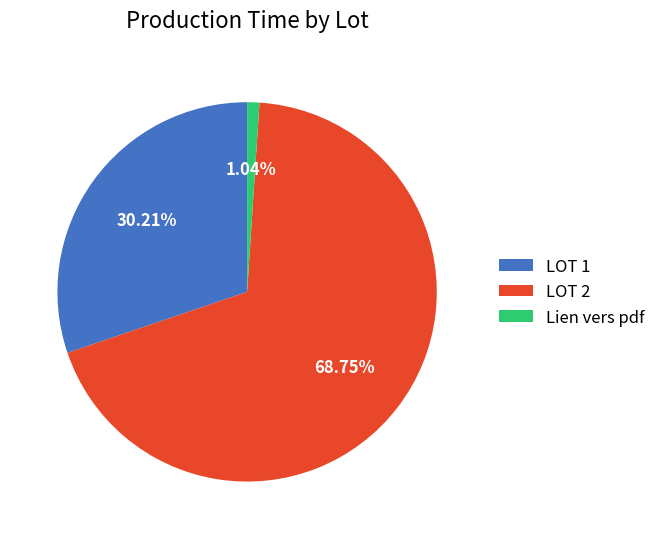

Which category has the smallest portion of the pie?

Lien vers pdf